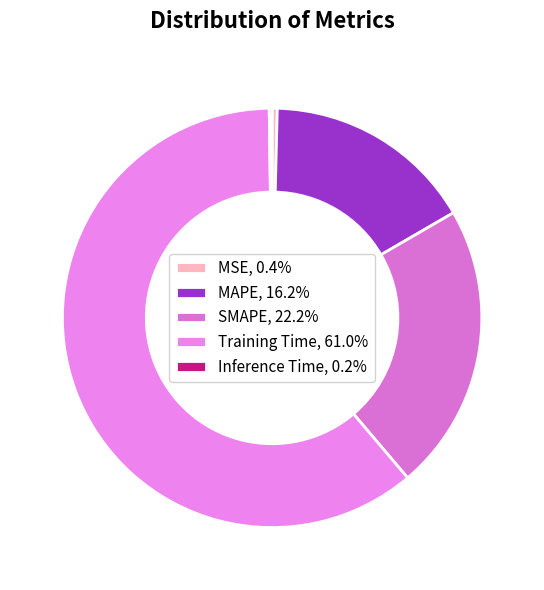

Combined, do MAPE and Inference Time account for over 50%?

No